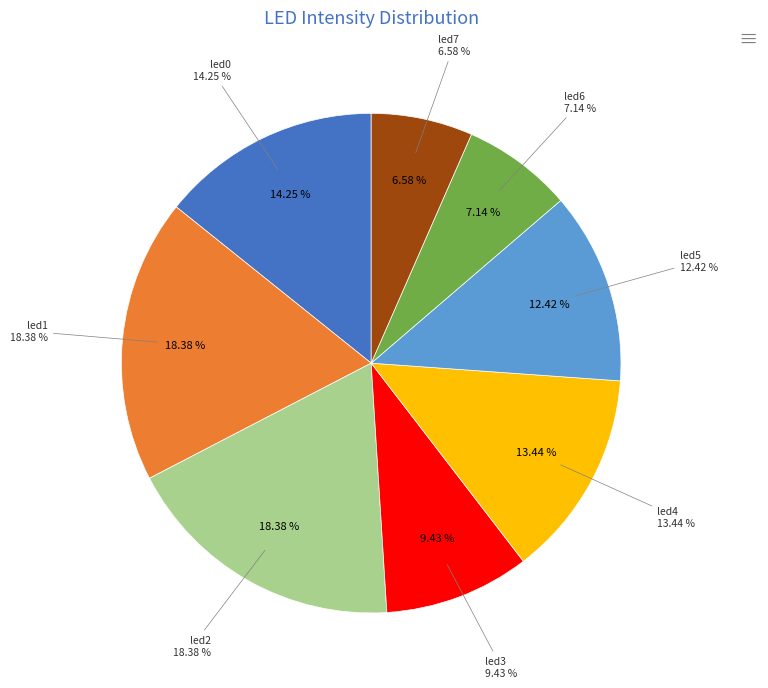

How many slices are in this pie chart?

8